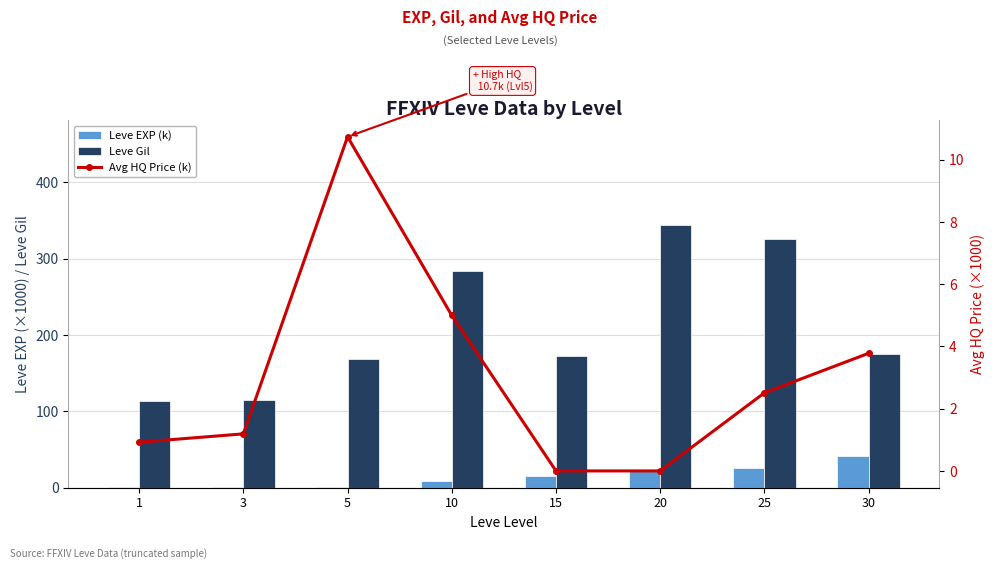

The value of Leve EXP (k) at 30 is 68.5. True or false?

False